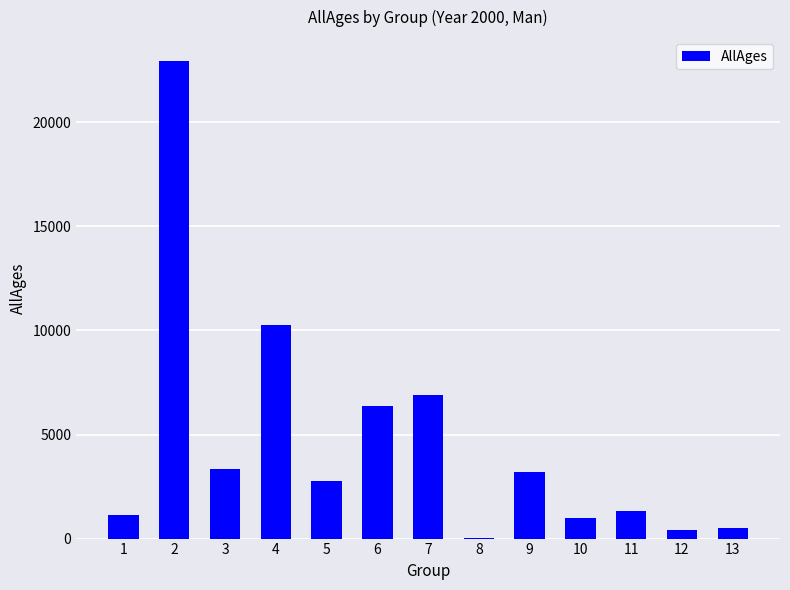

What is the sum of the values at 3 and 7?

10259.8